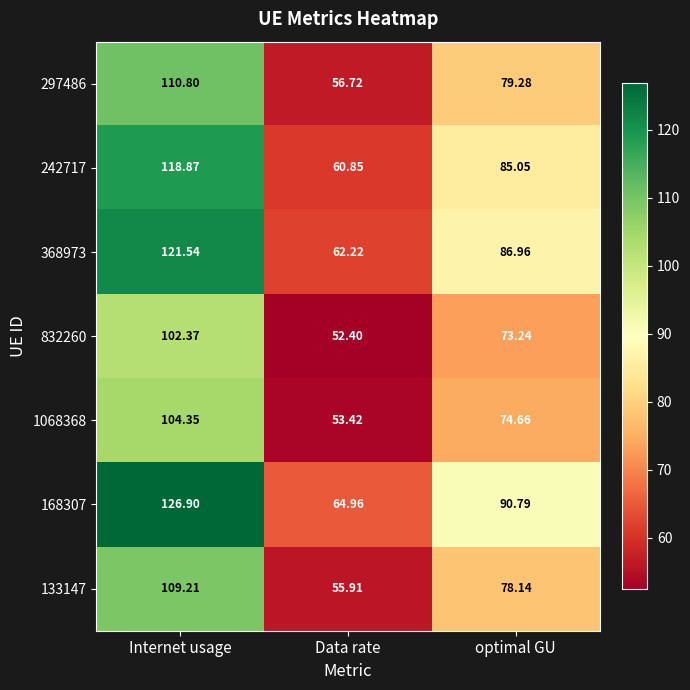

Which series has the widest spread of values?

168307